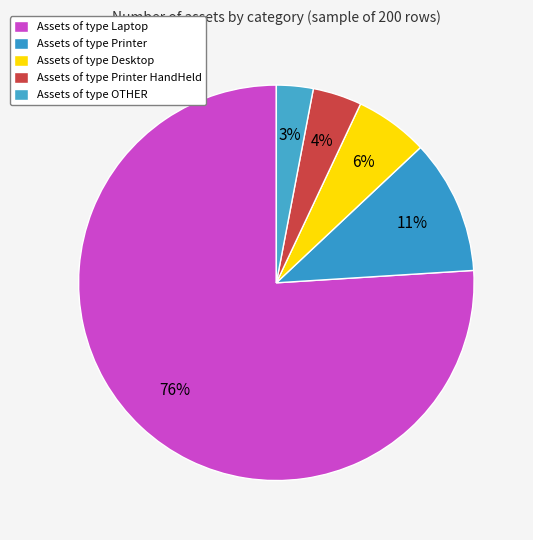

Count the number of slices in the pie.

5